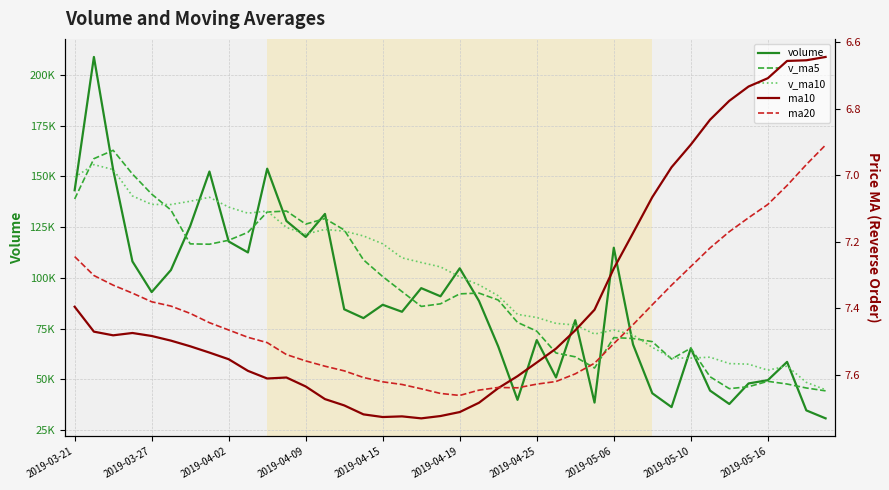

True or false: volume has more than 1 points higher than both neighbors.

True